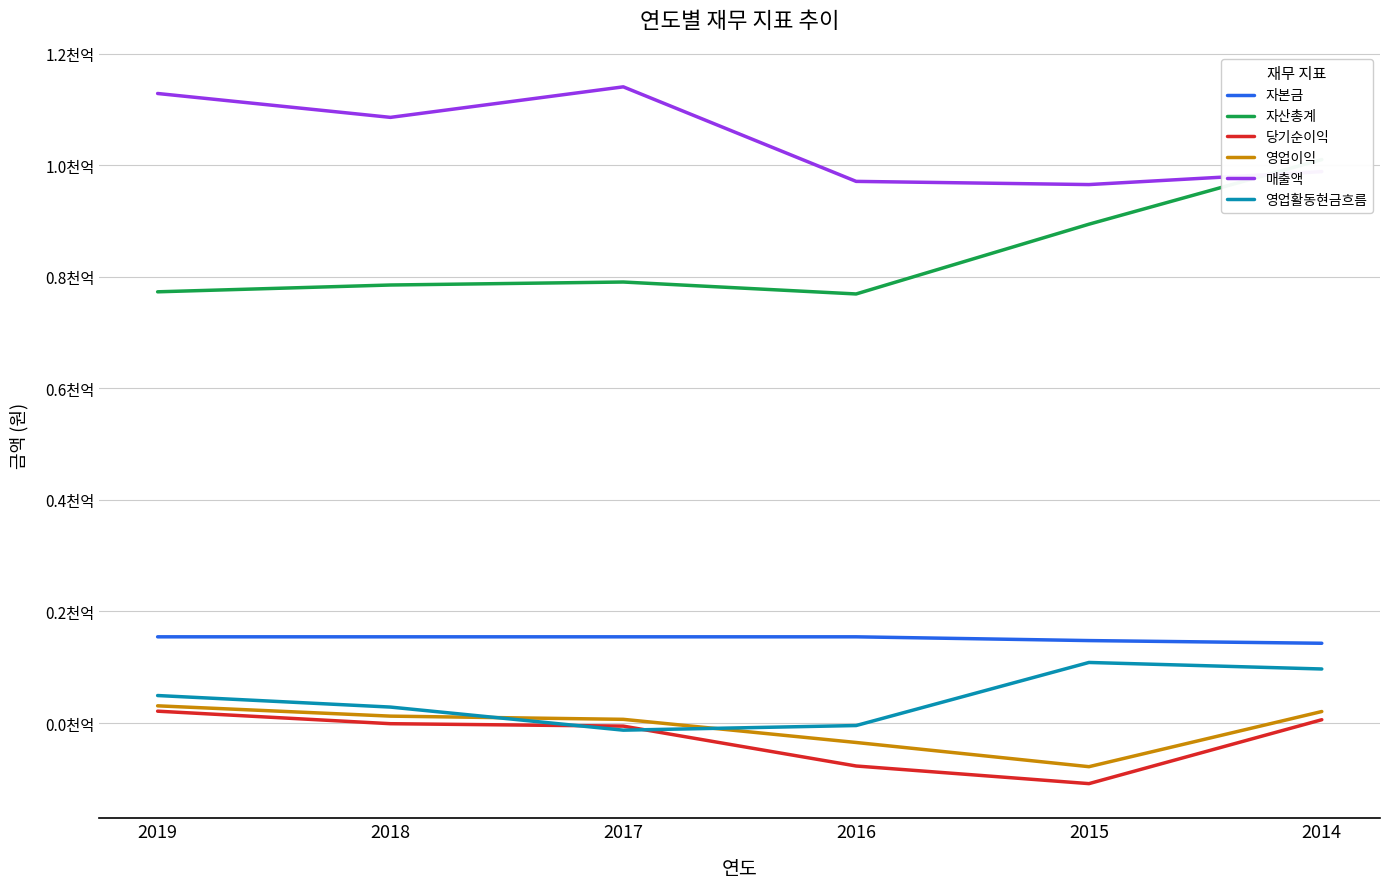

What is the total value across all series at 2014?

226526885881